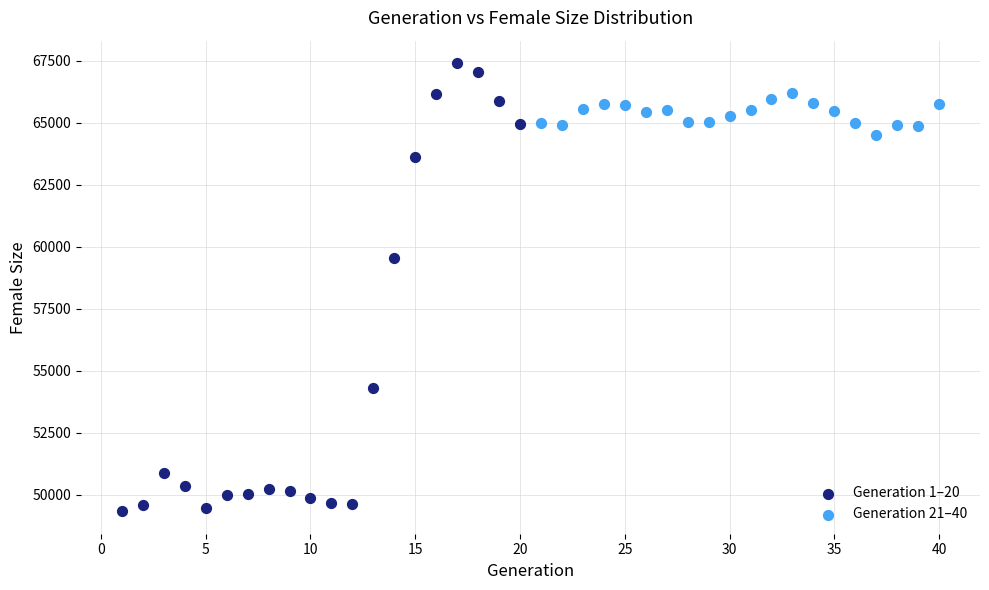

Which series has the widest spread of Y values?

Generation 1–20